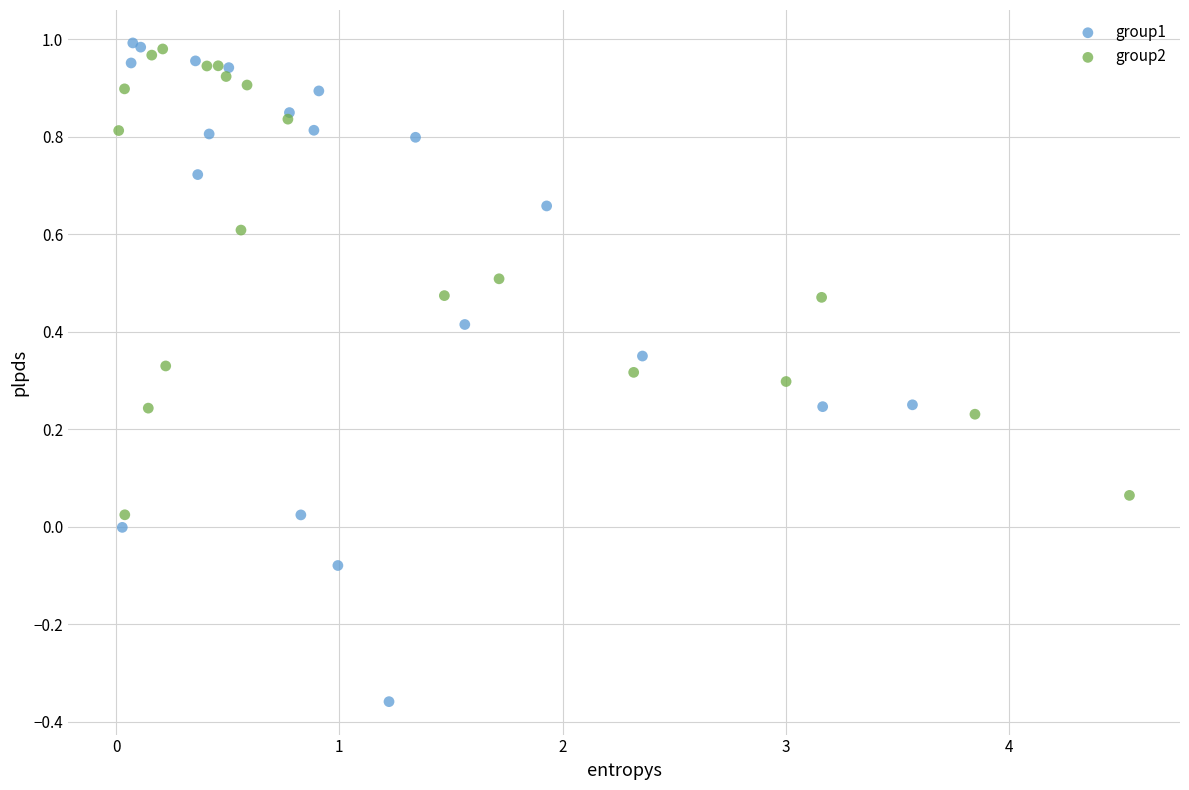

Which series contains the highest Y value?

group1